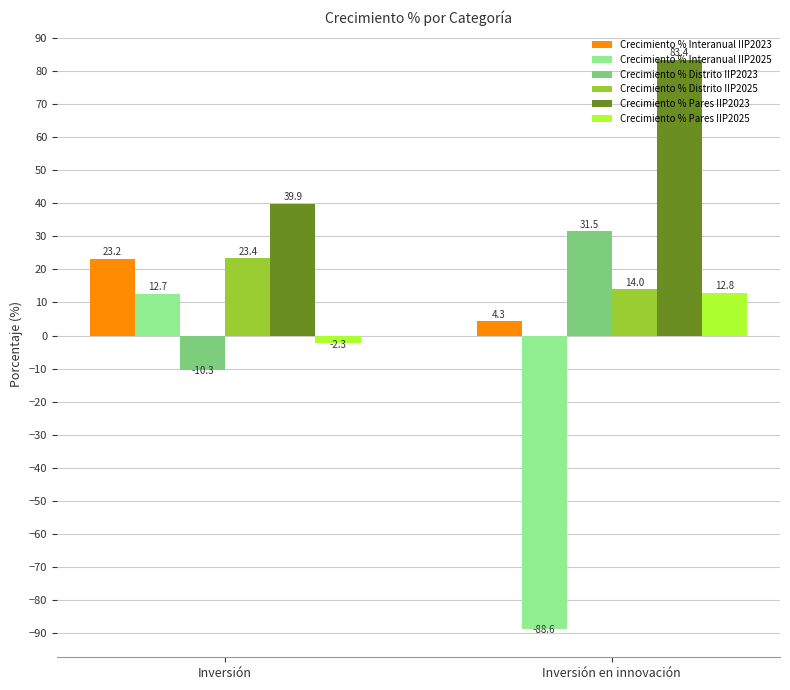

What are all the series names shown in the legend?

Crecimiento % Interanual IIP2023, Crecimiento % Interanual IIP2025, Crecimiento % Distrito IIP2023, Crecimiento % Distrito IIP2025, Crecimiento % Pares IIP2023, Crecimiento % Pares IIP2025